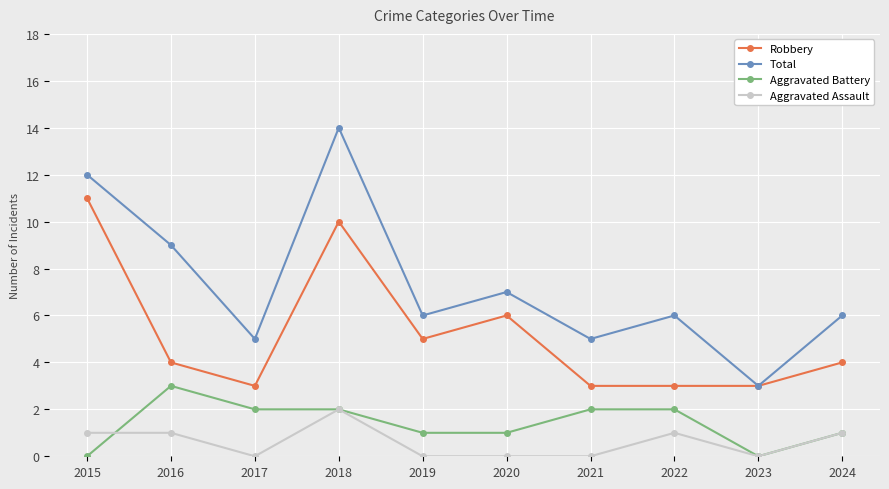

The Robbery series shows 4 at 2024. True or false?

True